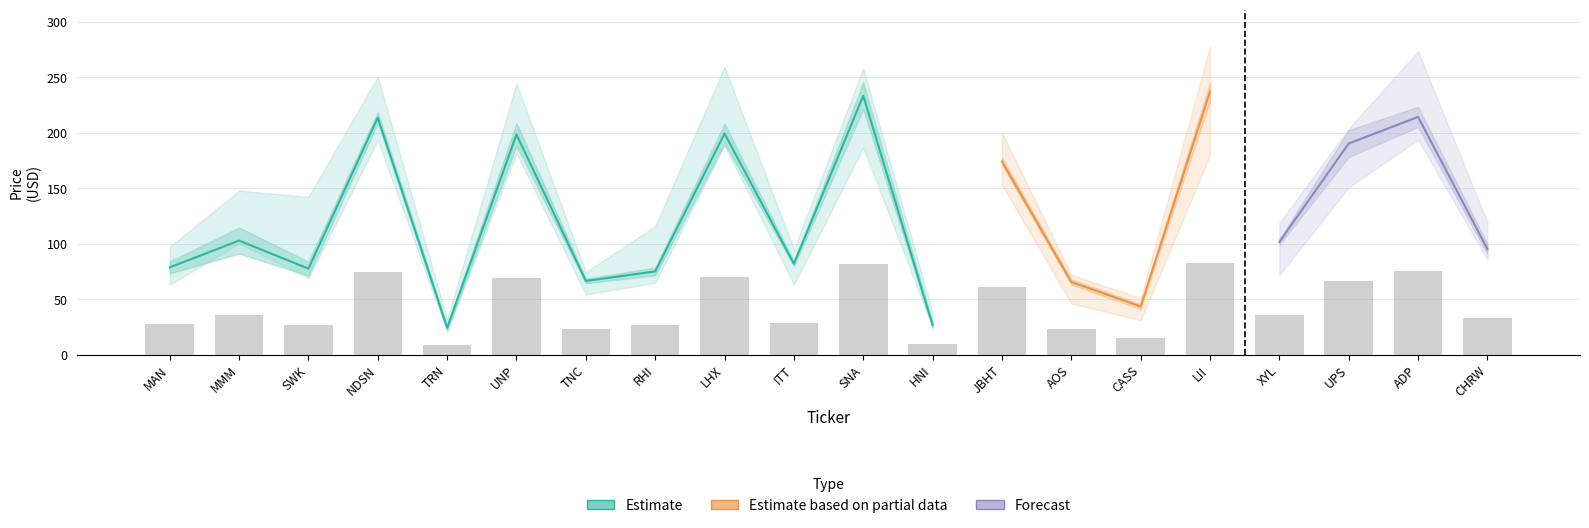

Reading left to right, extract all data points from this chart.

Price: 78.6	102.8	77.5	213.6	24.1	198.4	66.4	75.0	199.2	81.9	233.4	26.6	174.1	65.5	43.4	236.9	101.5	190.3	214.2	95.1
52-Week High: 97.1	147.8	142.3	250.6	31.8	244.5	74.4	115.8	259.4	94.9	258.1	38.3	200.2	71.9	51.2	277.6	118.6	203.8	273.4	119.2
52-Week Low: 63.0	100.2	68.9	193.3	20.5	181.3	54.2	64.7	188.7	63.1	186.4	24.6	152.9	46.1	30.9	179.5	71.7	150.8	193.7	85.5